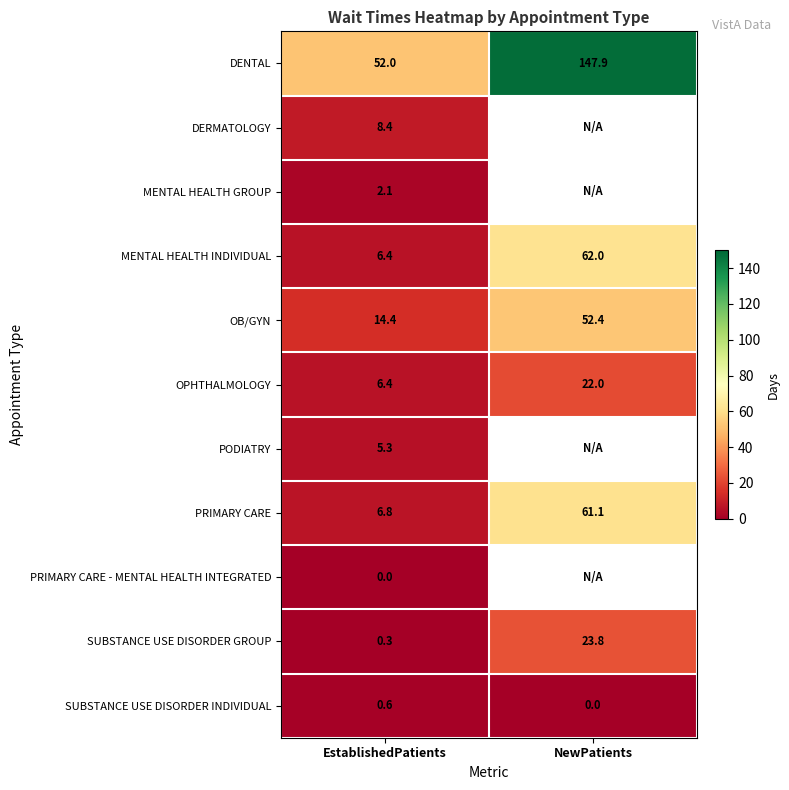

What is the average value of the PRIMARY CARE series?

34.0